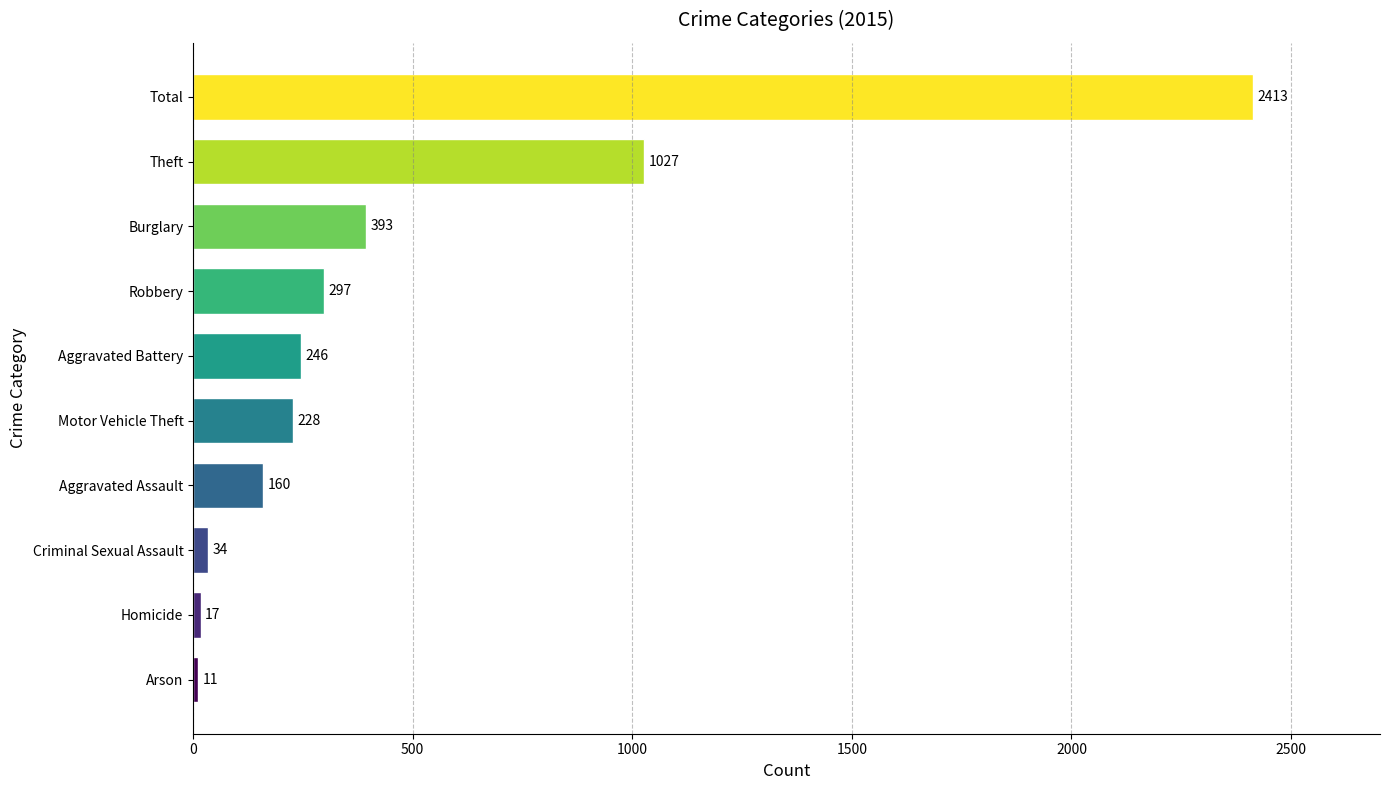

Count the number of categories in the chart.

10